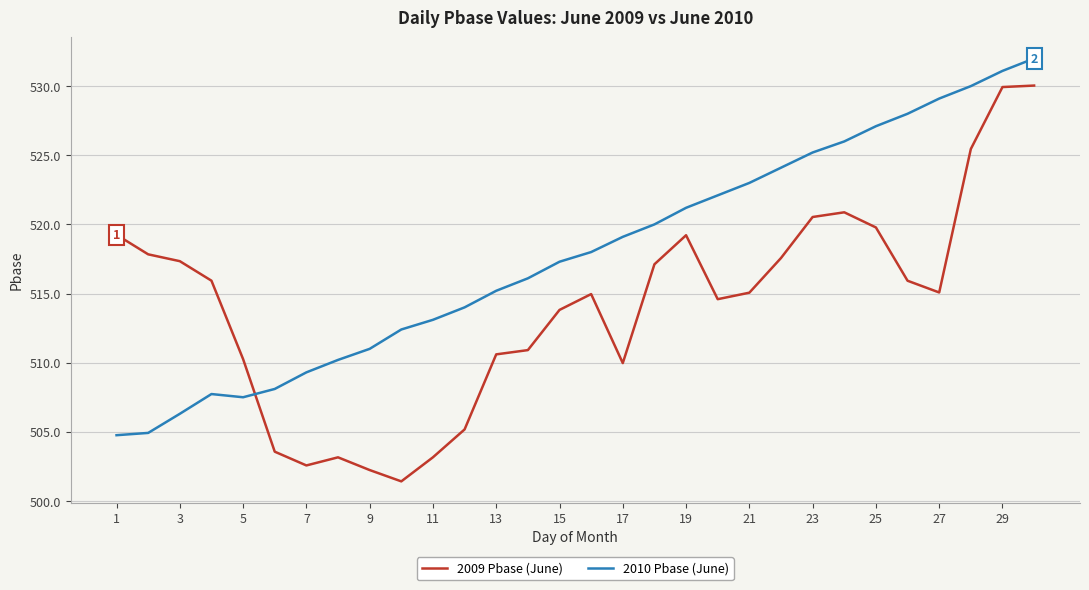

Rank the series by their maximum value, from highest to lowest.

2010 Pbase (June), 2009 Pbase (June)